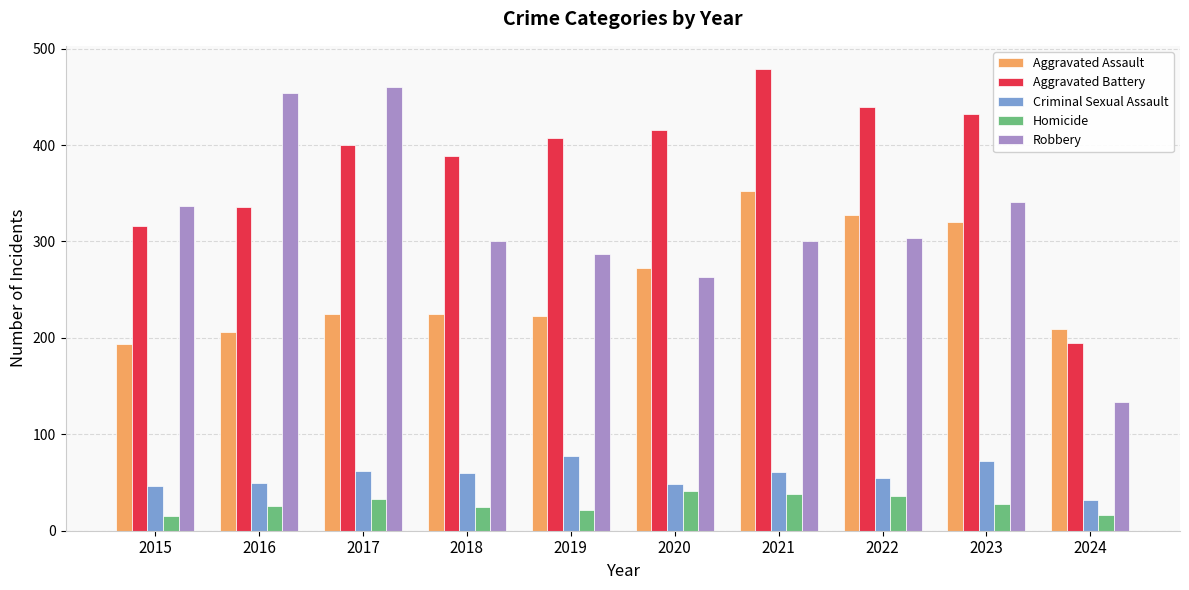

How many data points in Aggravated Battery are less than 407?

5